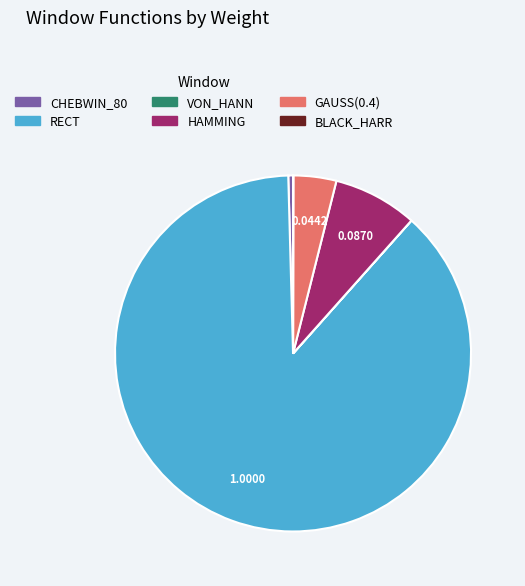

Which slice is the largest?

RECT